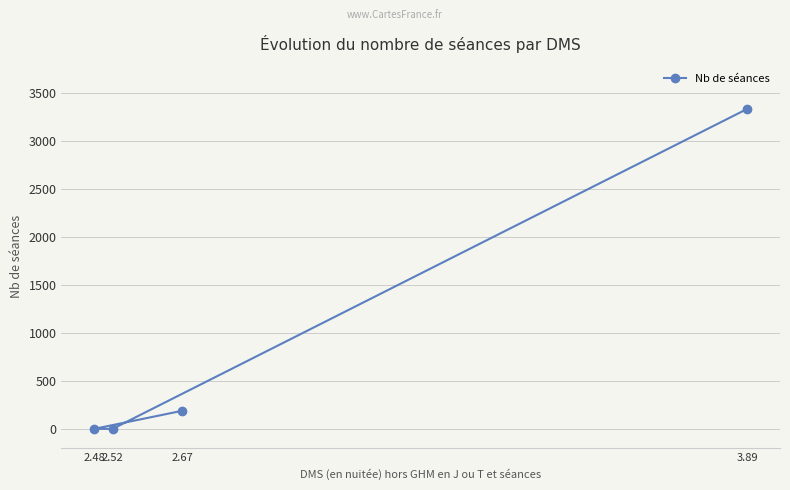

Which label corresponds to the smallest value in the chart?

2.52